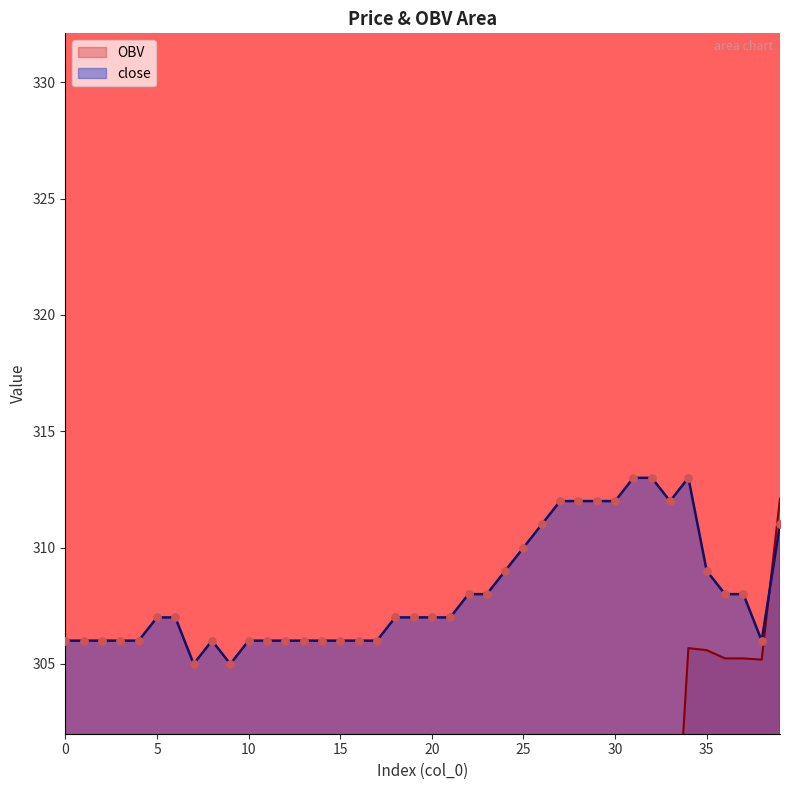

Which series contains the highest Y value?

close